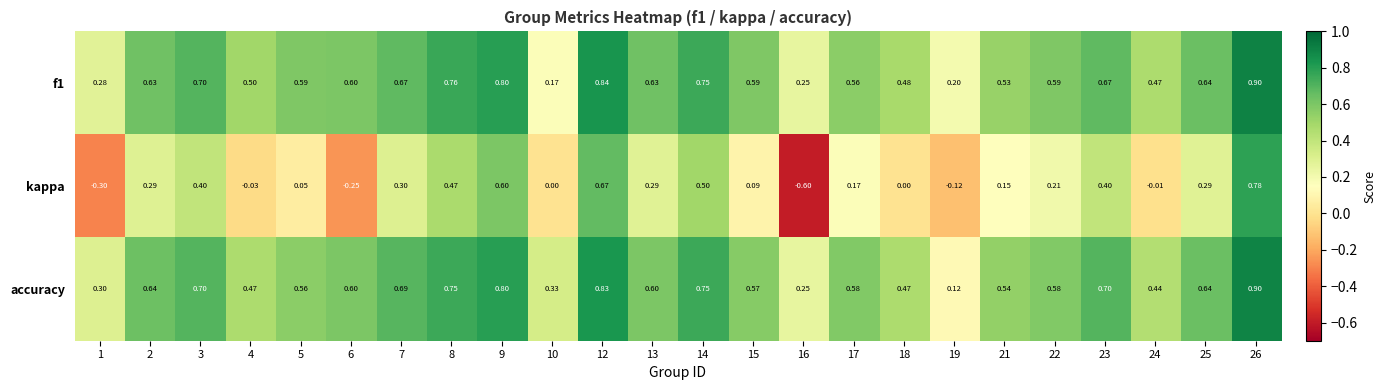

Which series has the largest range (max minus min)?

kappa